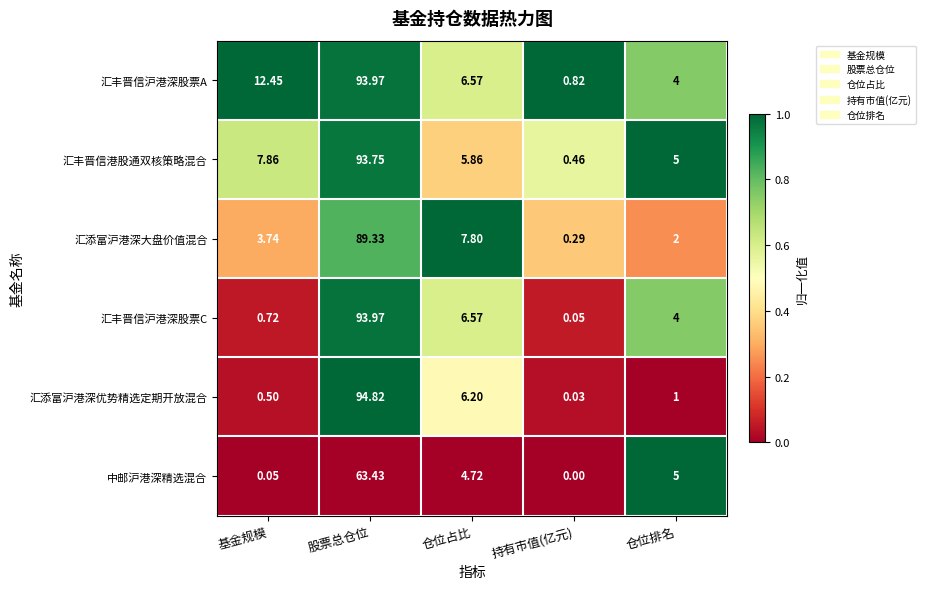

Rank the categories by 汇添富沪港深大盘价值混合 value from lowest to highest.

持有市值(亿元), 仓位排名, 基金规模, 仓位占比, 股票总仓位